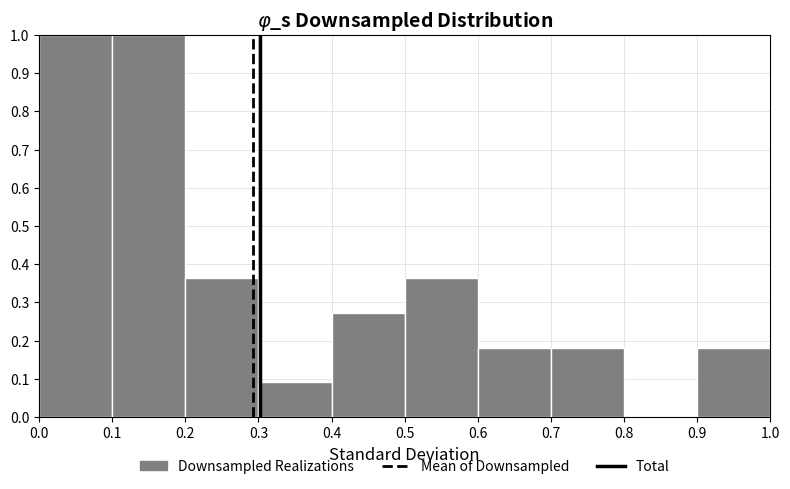

Reading left to right, list every bar in this chart as the range it spans on the x-axis followed by its height. The values are not printed on the chart, so give them approximately, as read against the axis.

0.0 to 0.1: 1.00
0.1 to 0.2: 1.00
0.2 to 0.3: 0.36
0.3 to 0.4: 0.09
0.4 to 0.5: 0.27
0.5 to 0.6: 0.36
0.6 to 0.7: 0.18
0.7 to 0.8: 0.18
0.8 to 0.9: 0
0.9 to 1.0: 0.18